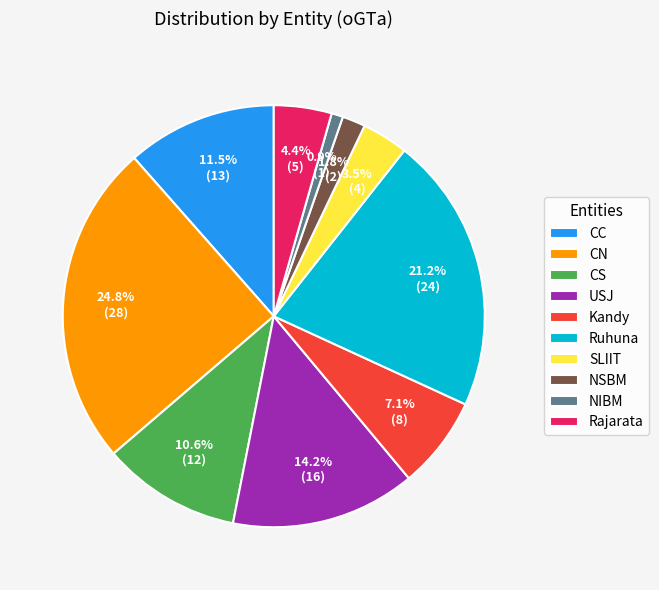

To the nearest percent, what is the difference between the largest and smallest slice percentages?

24%